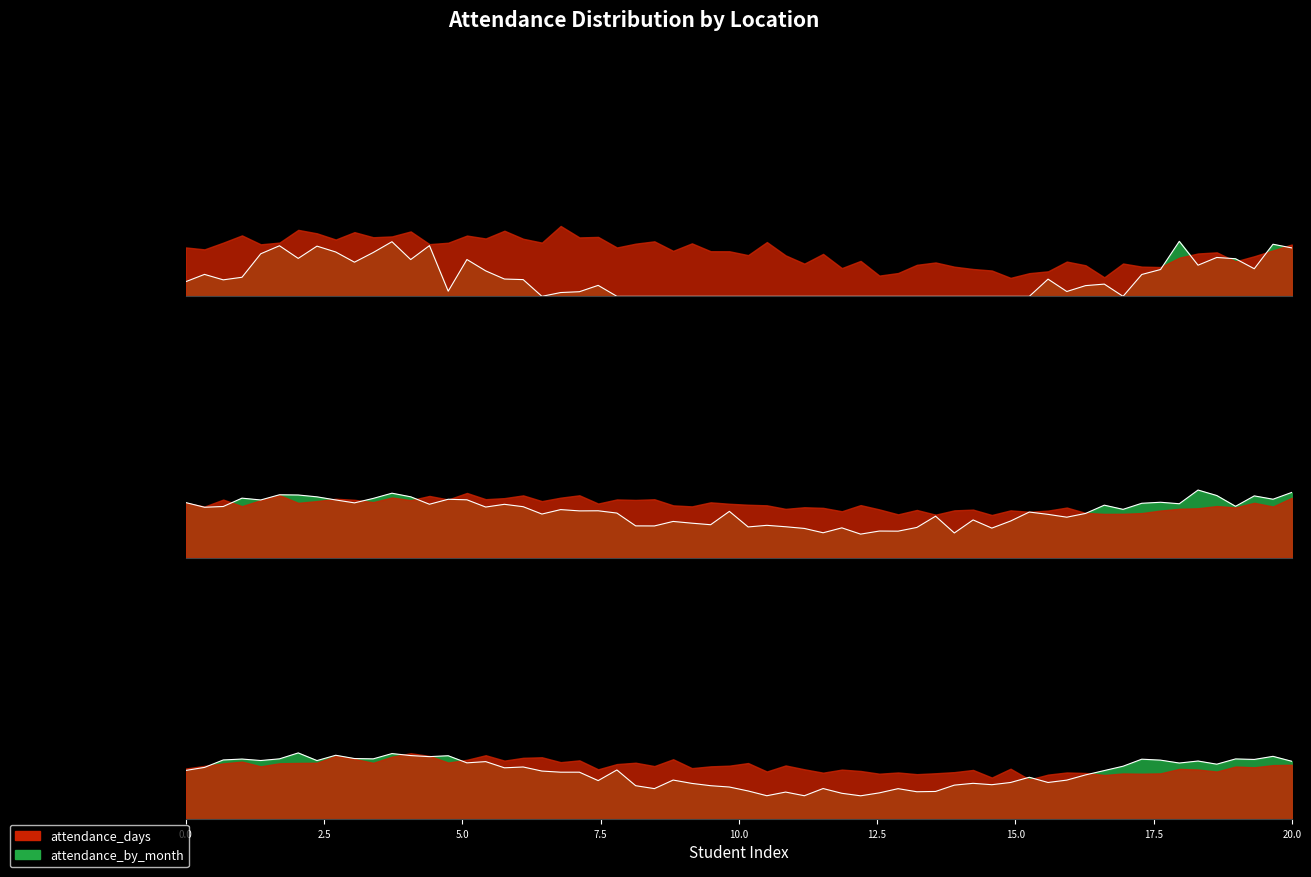

What are all the series names shown in the legend?

attendance_days, attendance_by_month